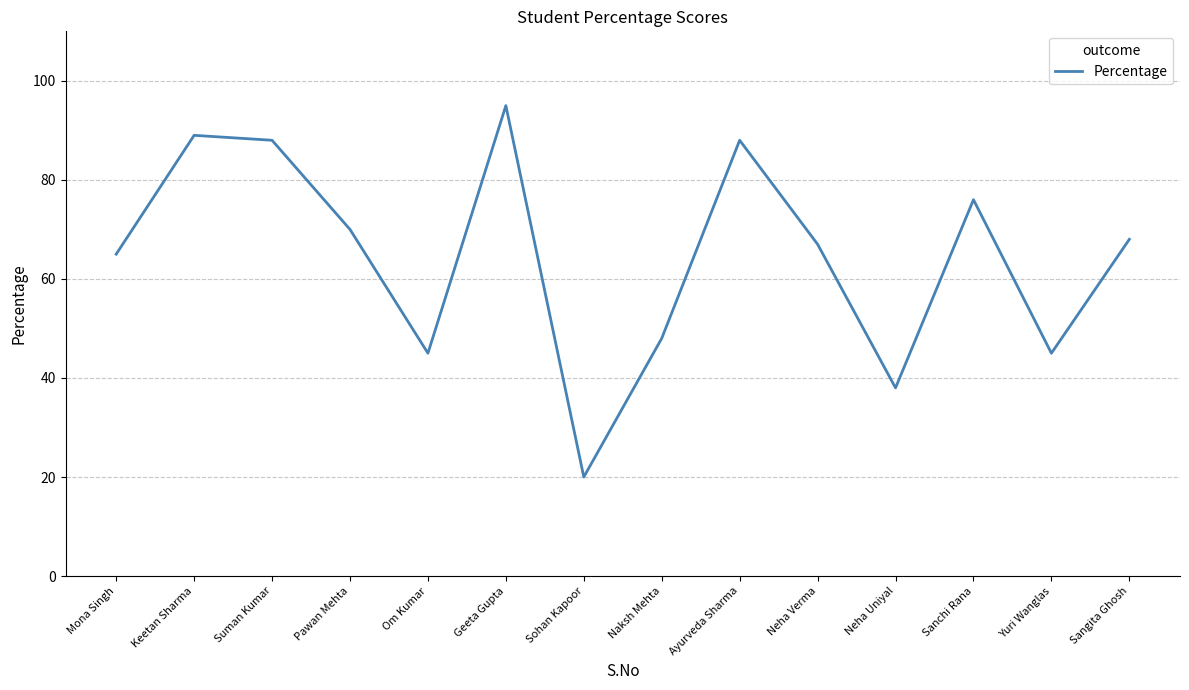

What is the greatest value displayed?

95